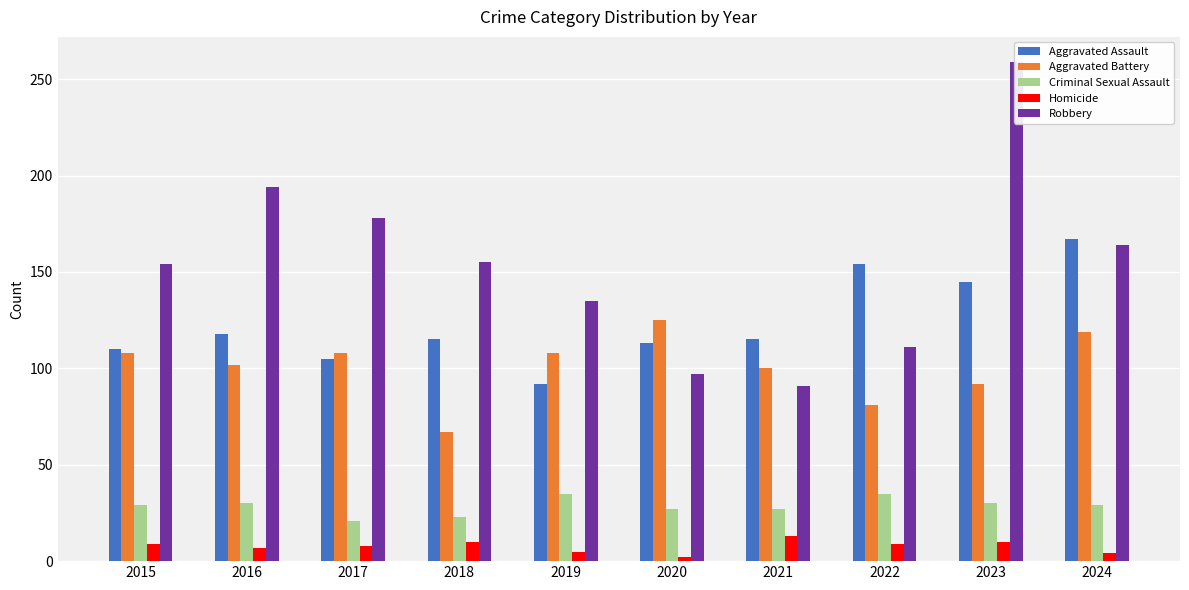

Which series has the largest total across all categories?

Robbery